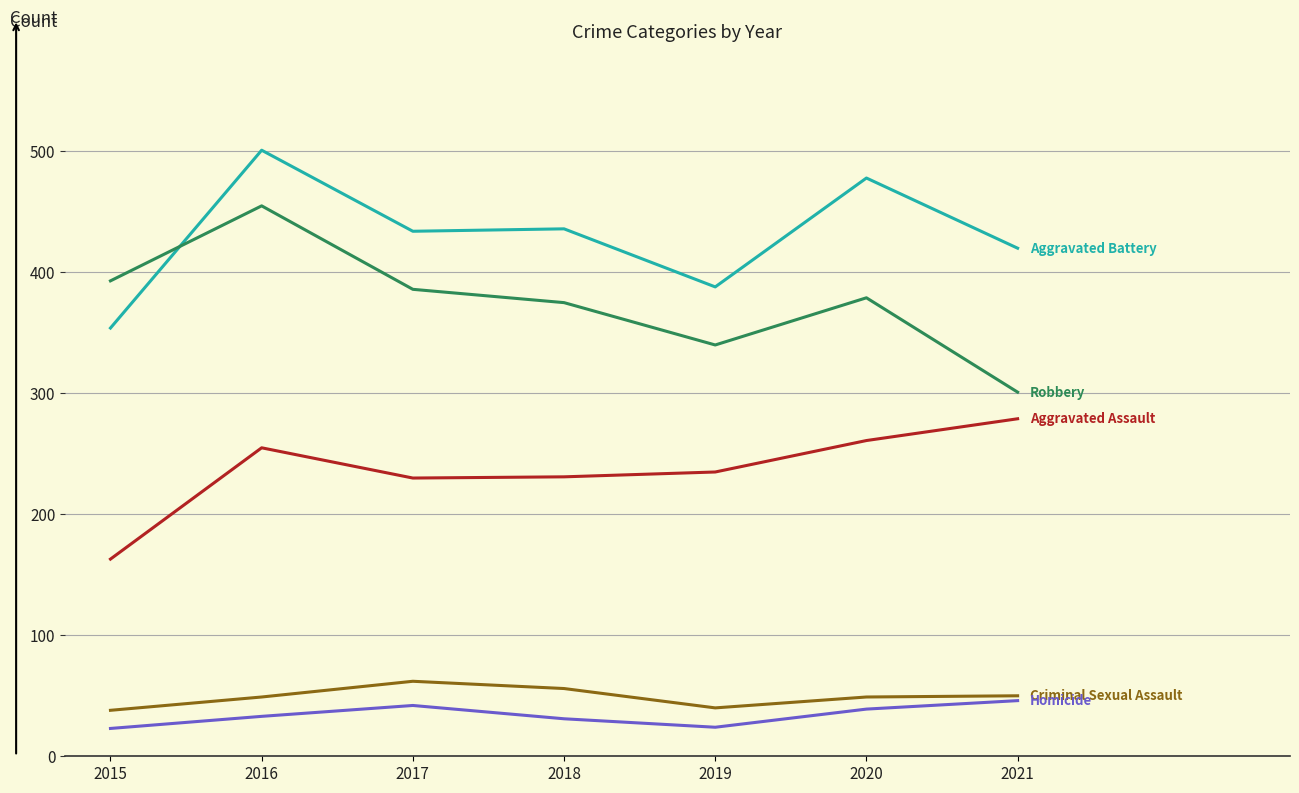

At which category does the chart reach its peak across all series?

2016